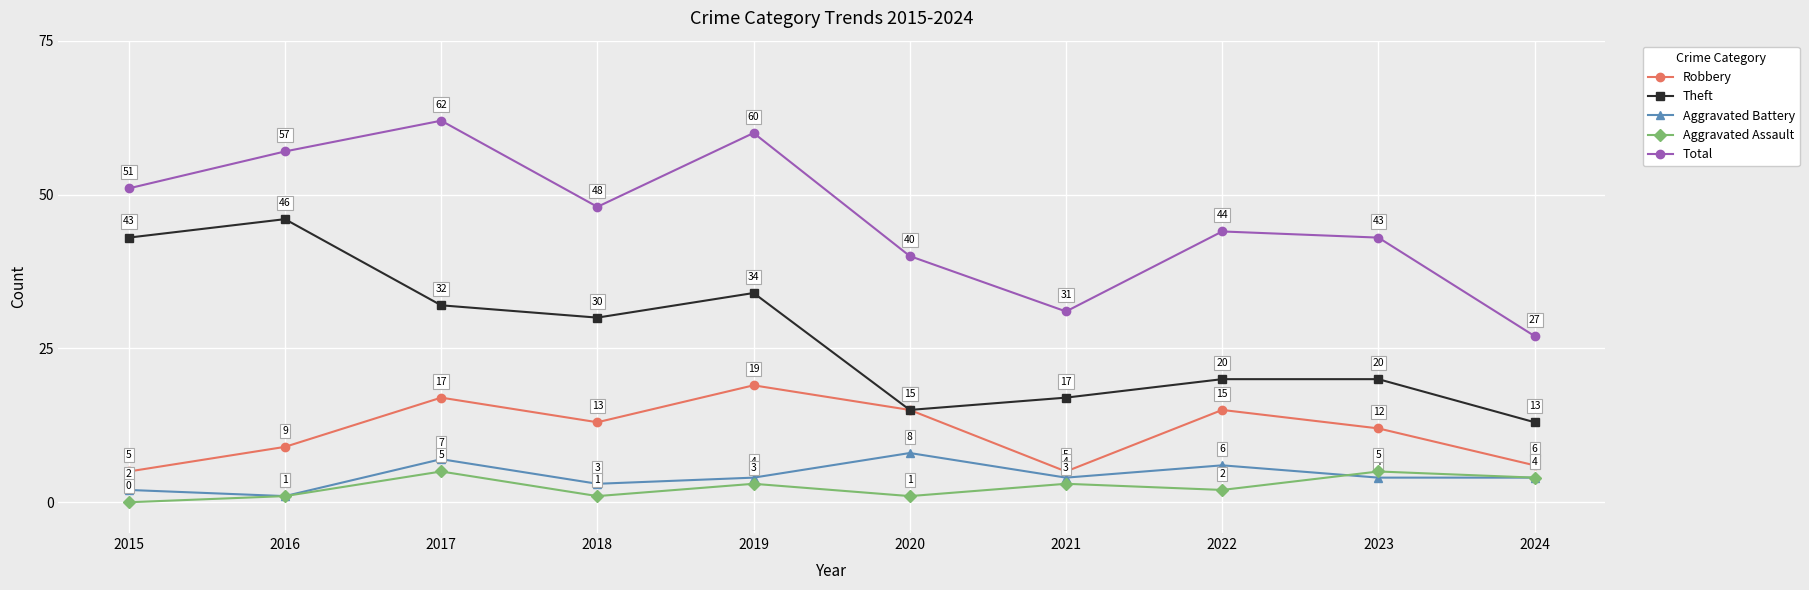

How many lines are shown in the chart?

5